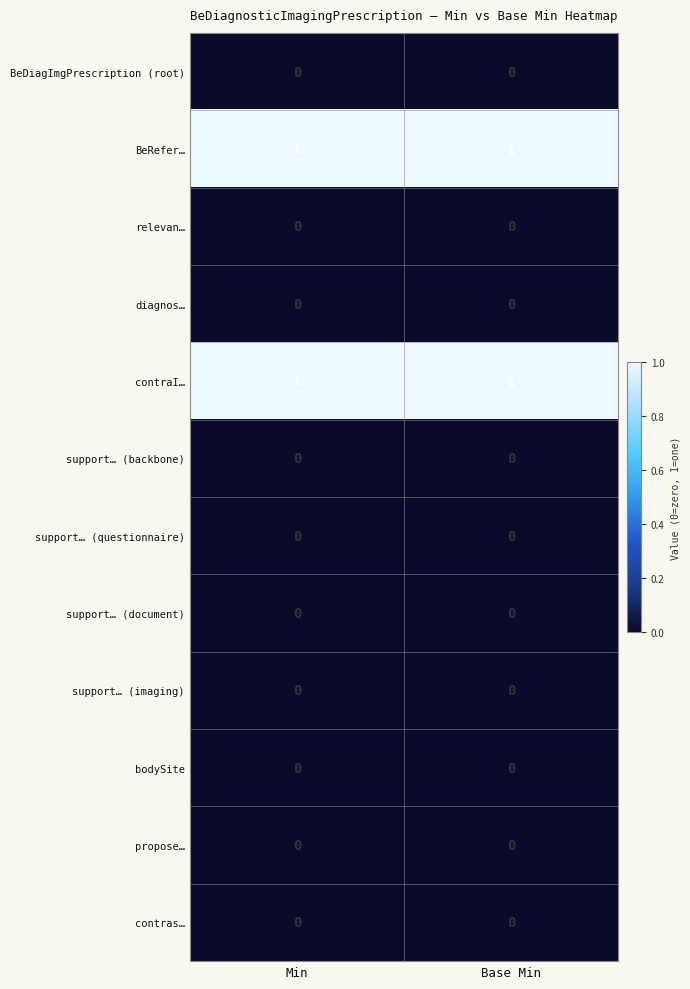

Is it true that contraI… equals 1 at Base Min?

True